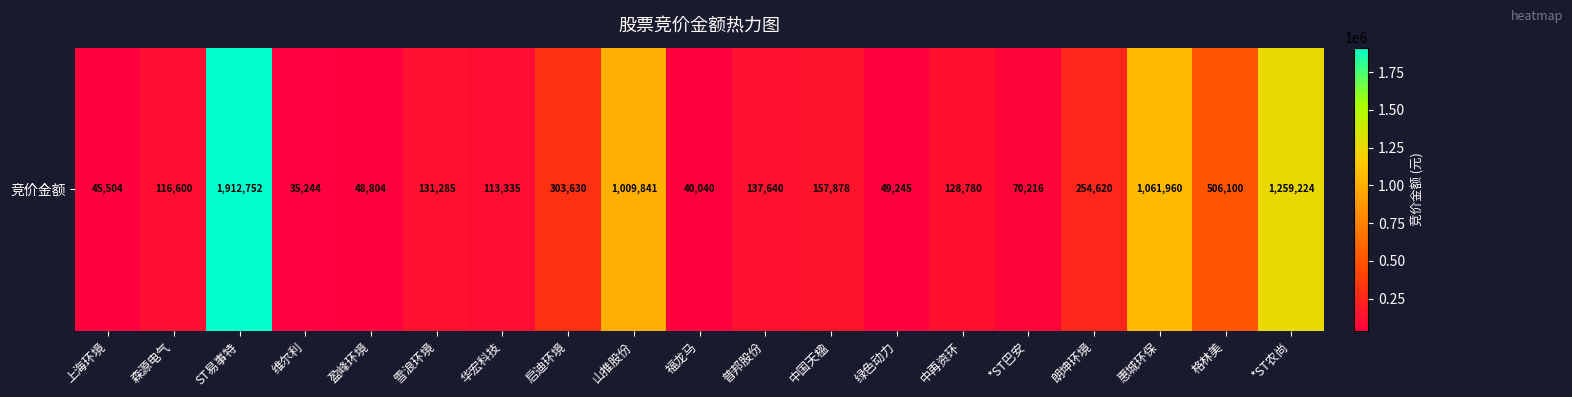

What is the change in value from ST易事特 to 维尔利?

-1877508